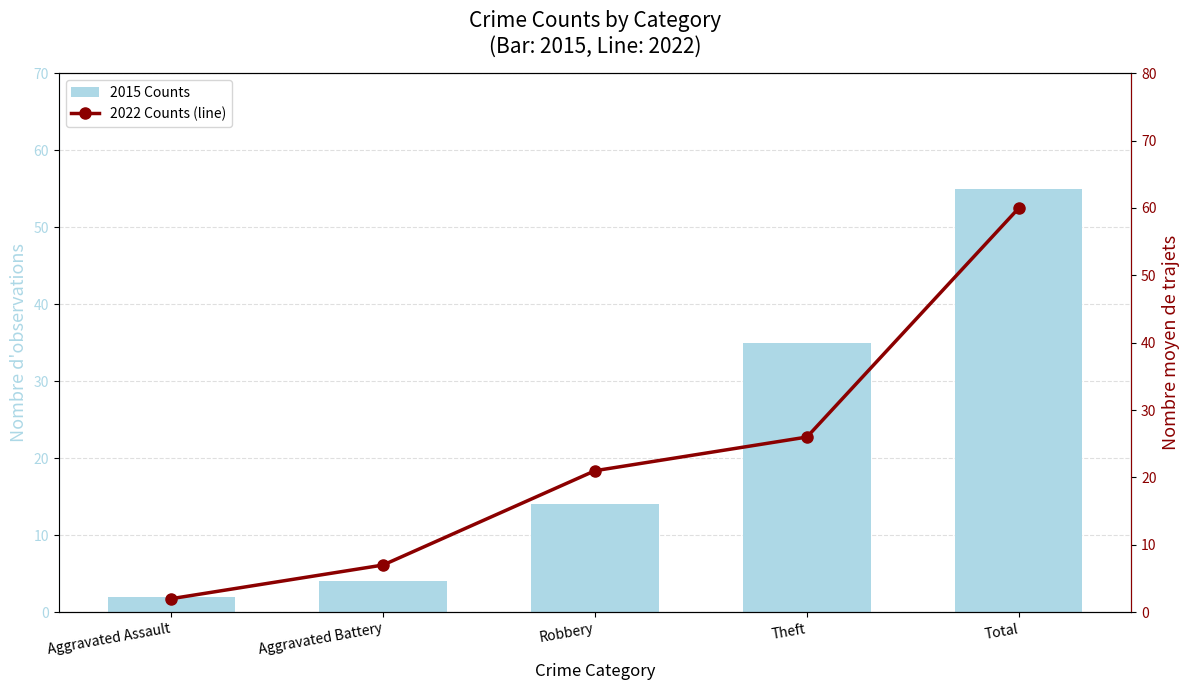

Is the value of 2022 Counts (line) at Theft greater than the value of 2015 Counts at Theft?

No